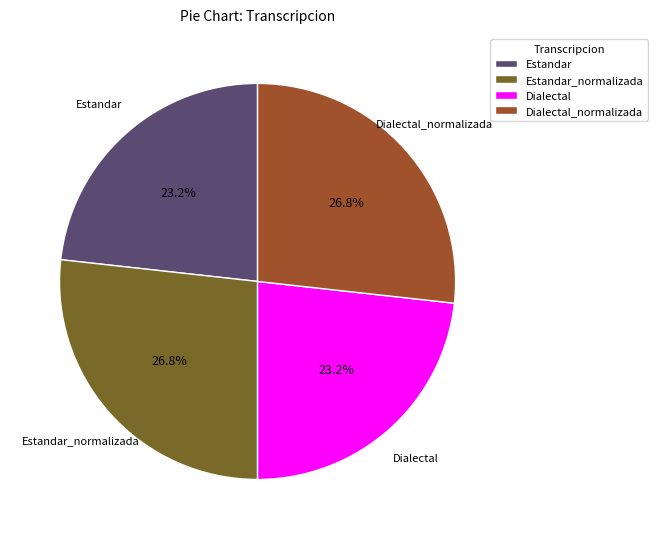

What percentage is NOT represented by Dialectal_normalizada?

73.2%